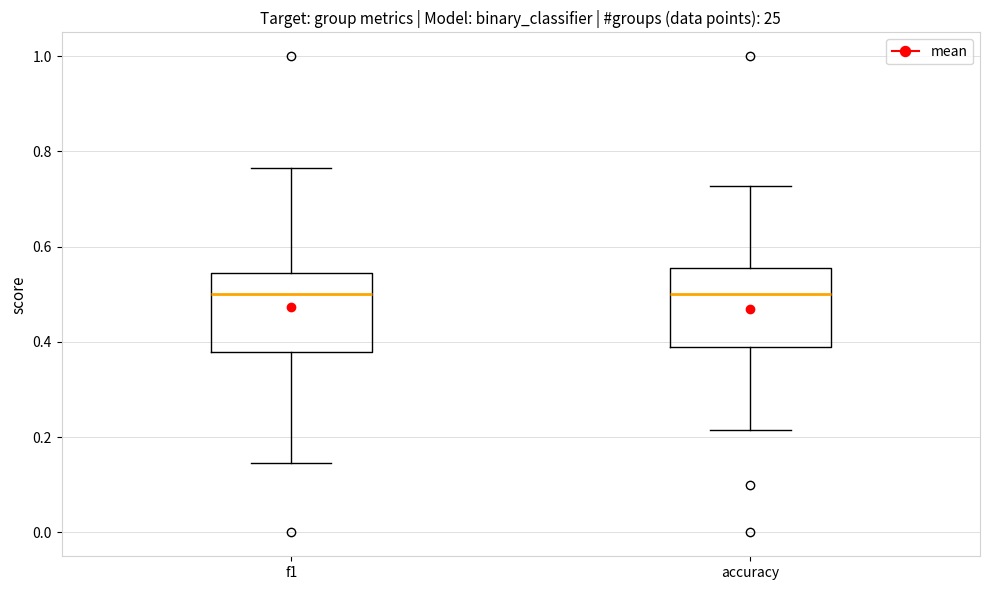

Reading left to right, read every box against the y-axis: the position of its median line, the range the box covers, and the ends of its whiskers. The values are not printed on the chart, so give them approximately, as read against the axis.

f1: median 0.50, box 0.38 to 0.54, whiskers 0.14 to 0.76
accuracy: median 0.50, box 0.38 to 0.56, whiskers 0.22 to 0.72